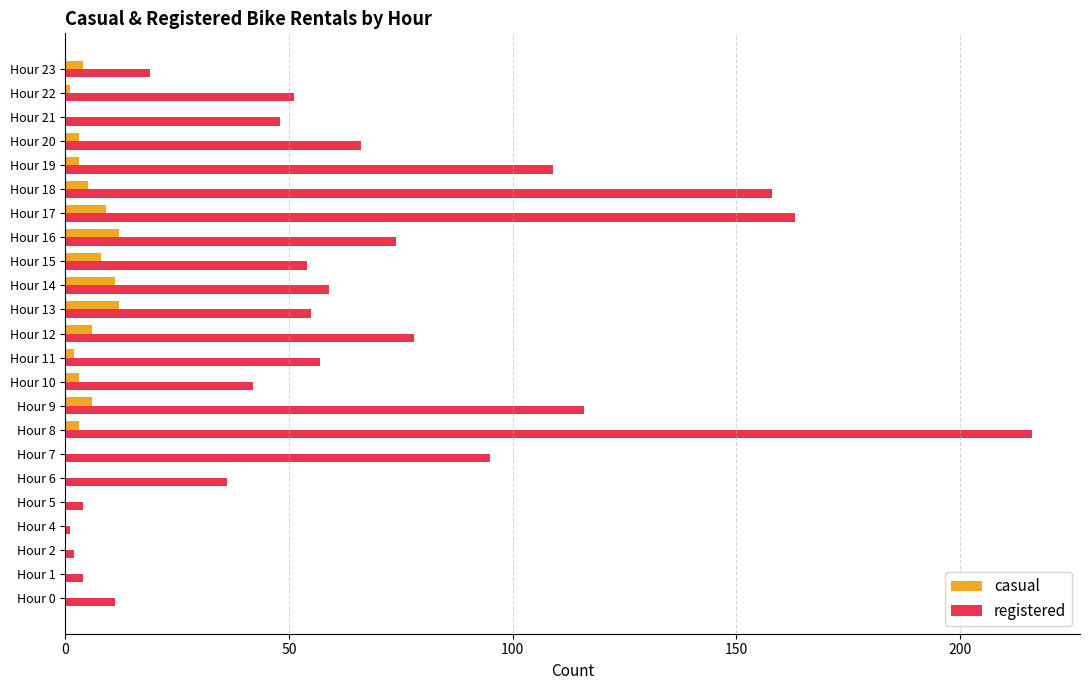

At which label does registered reach its peak?

Hour 8